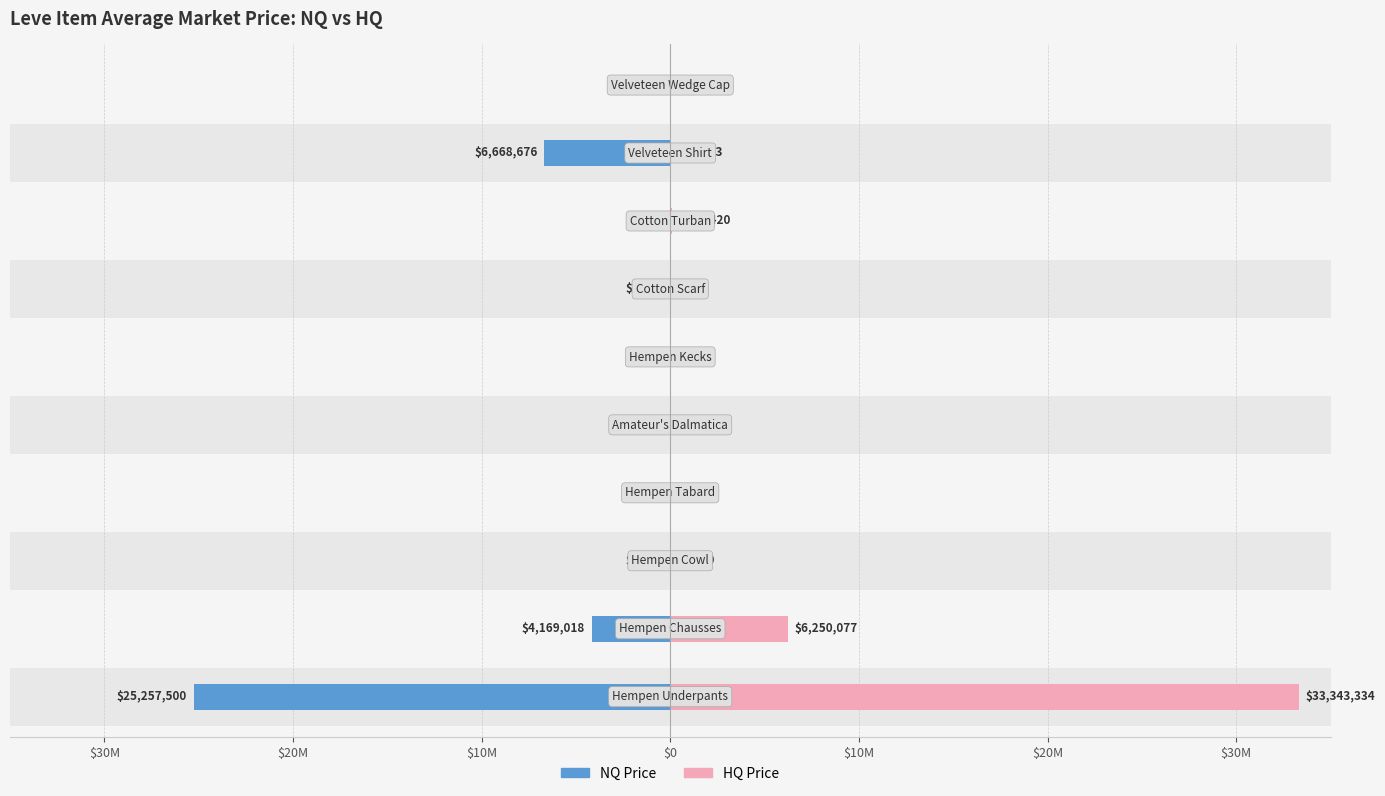

Reading left to right, extract all data points from this chart.

NQ Price: -25257500	-4169018	-1633	-3	-25000	0	-8000	0	-6668676	0
HQ Price: 33343334	6250077	2000	0	25000	0	0	100420	14333	22508